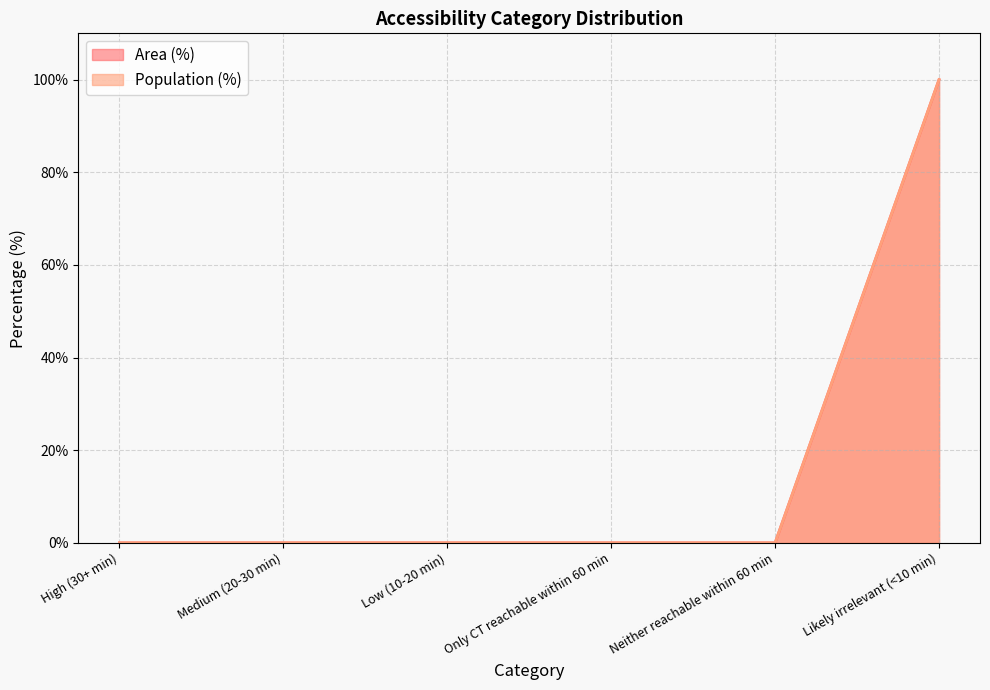

What are all the series names shown in the legend?

Area (%), Population (%)